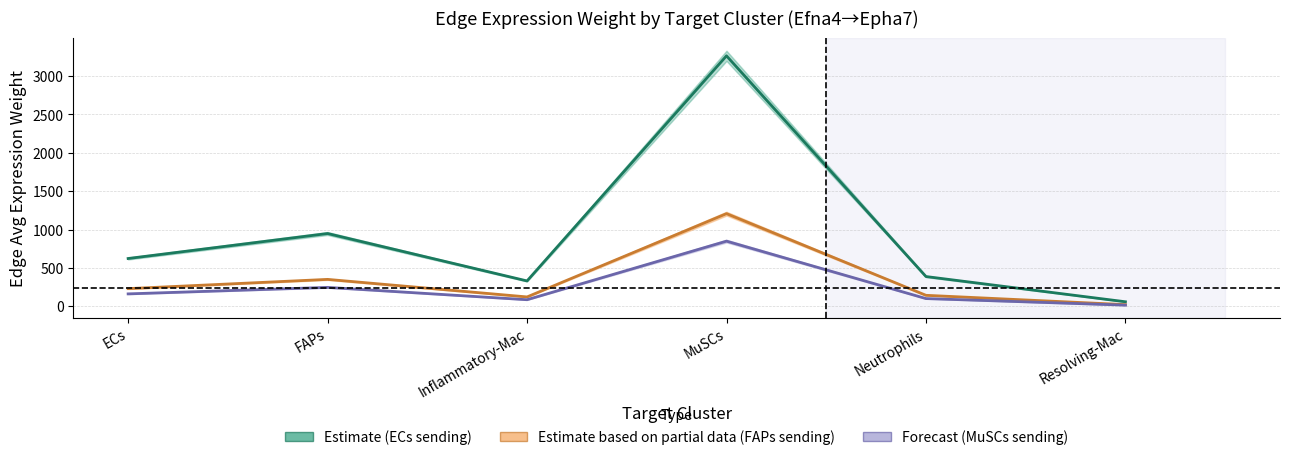

Is the value of Edge average expression weight (ECs sending) at Resolving-Mac greater than the value of Edge average expression weight (MuSCs sending) at MuSCs?

No